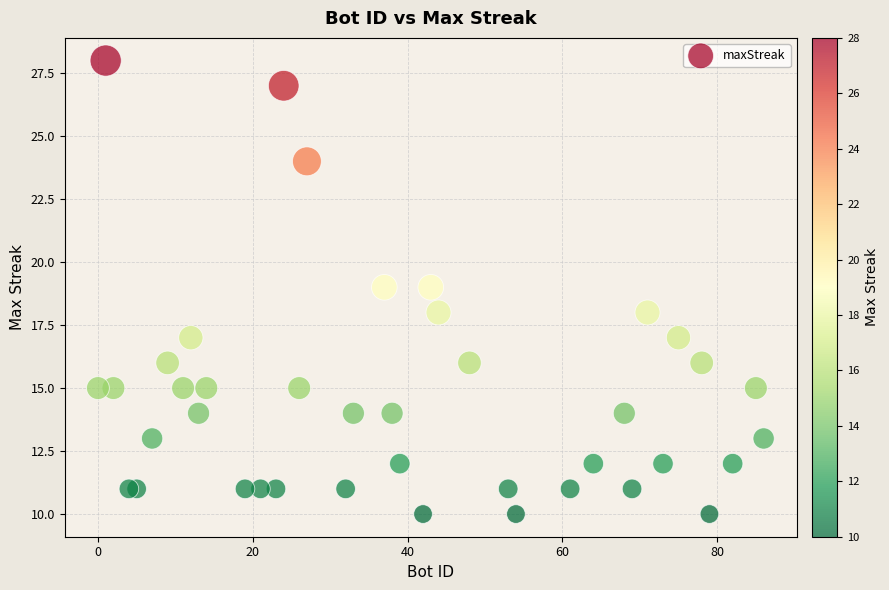

What is the range of X values (max minus min)?

86